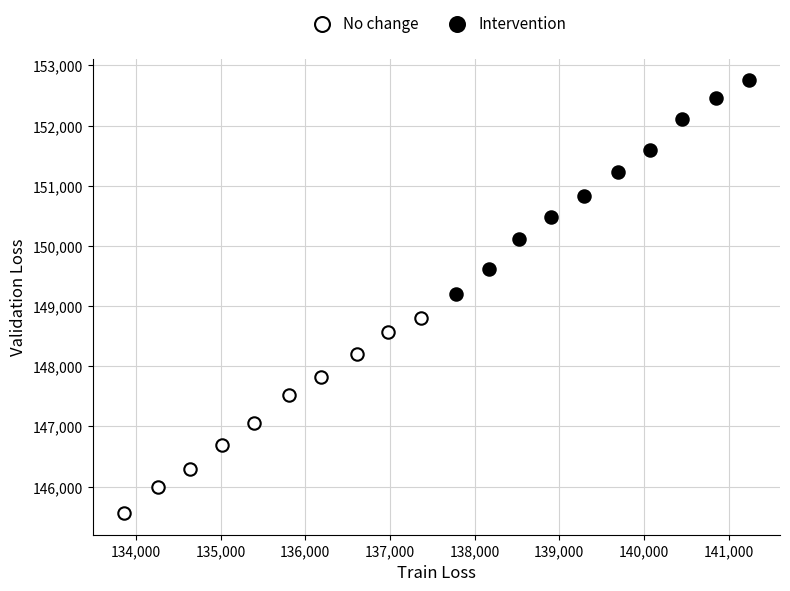

What are all the series names shown in the legend?

No change, Intervention